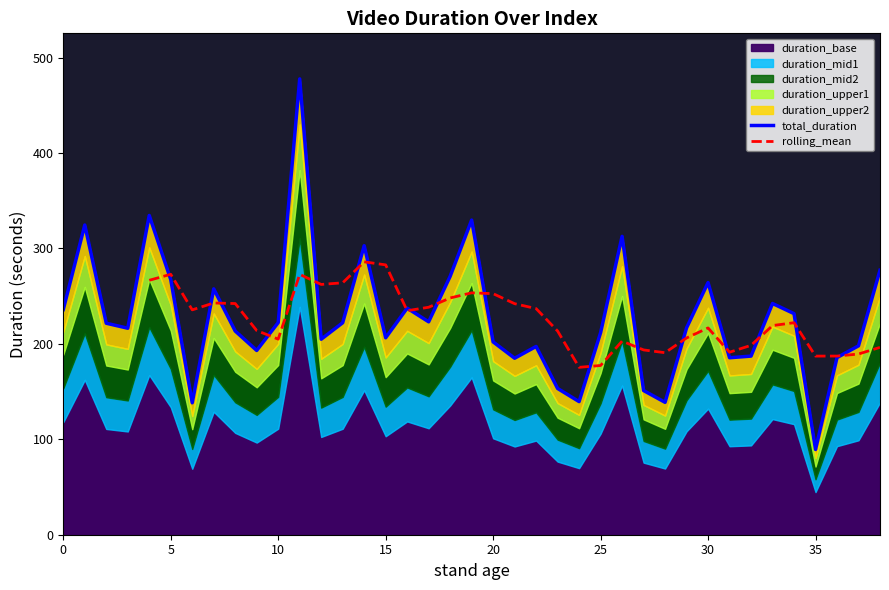

What is the greatest value displayed?

477.6